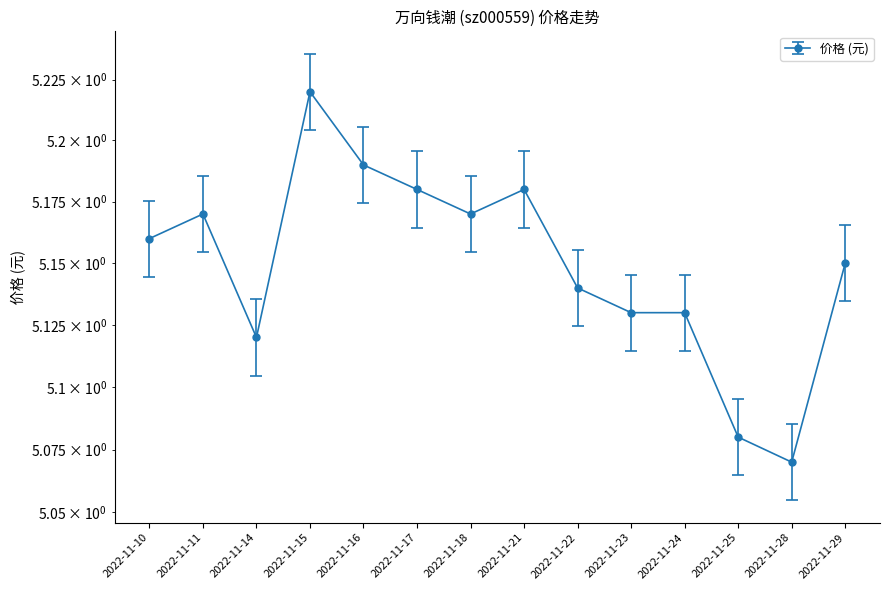

What is the sum of the values at 2022-11-24 and 2022-11-16?

10.3